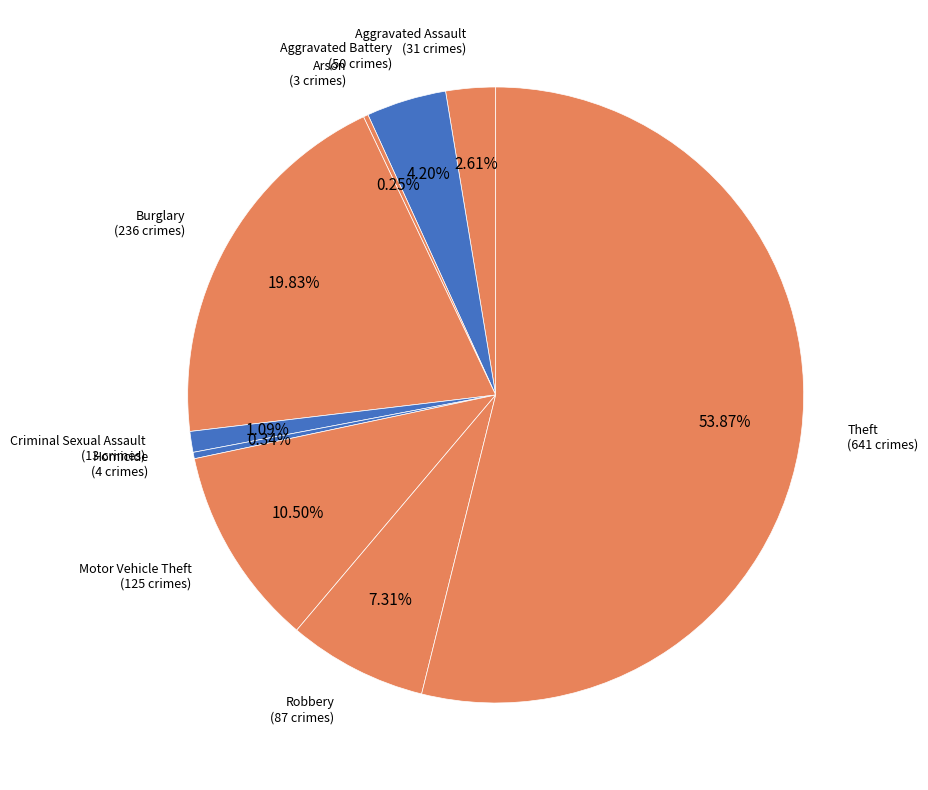

To the nearest percent, what is the combined percentage of Homicide and Theft?

54%